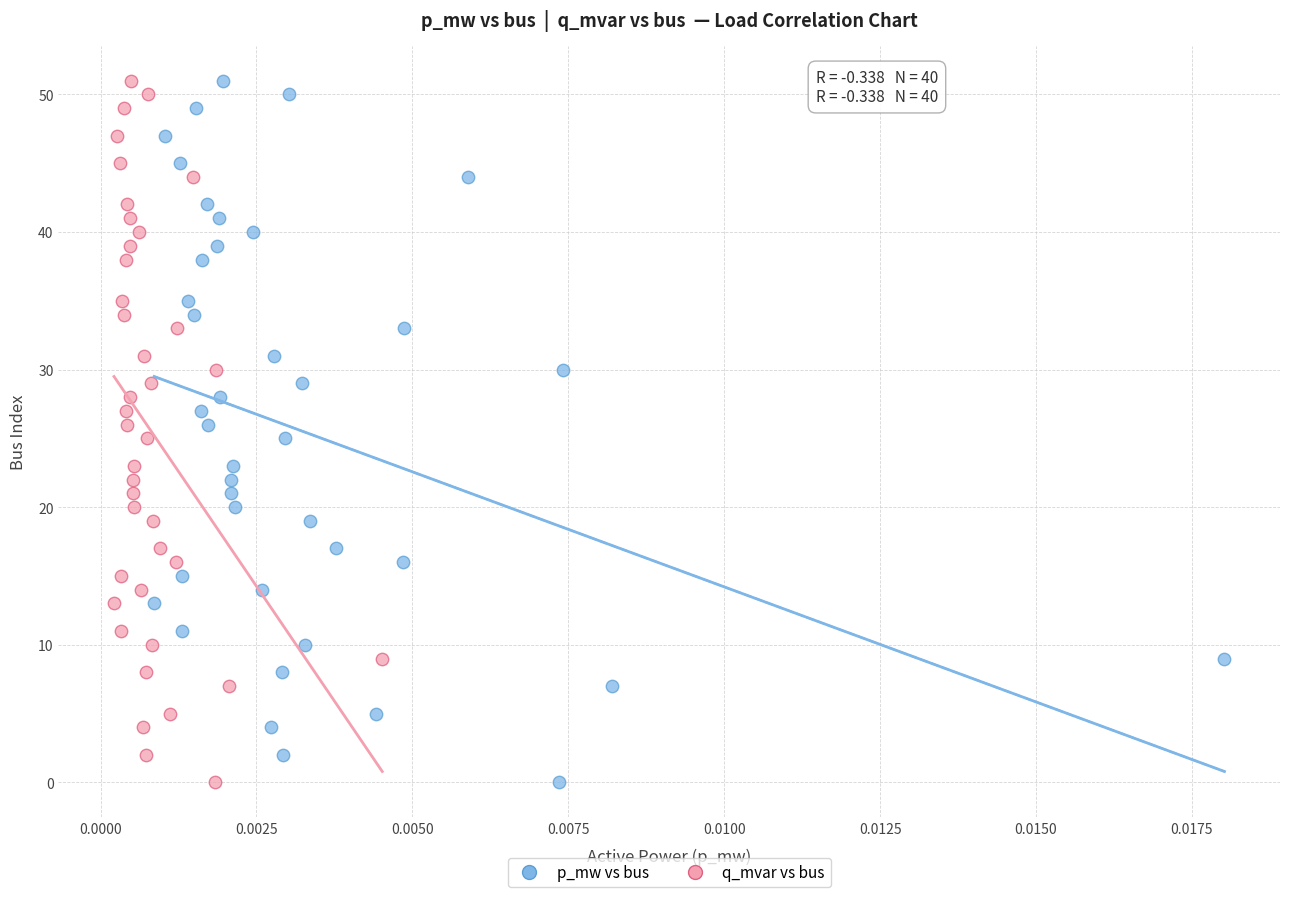

What are all the series names shown in the legend?

p_mw vs bus, q_mvar vs bus